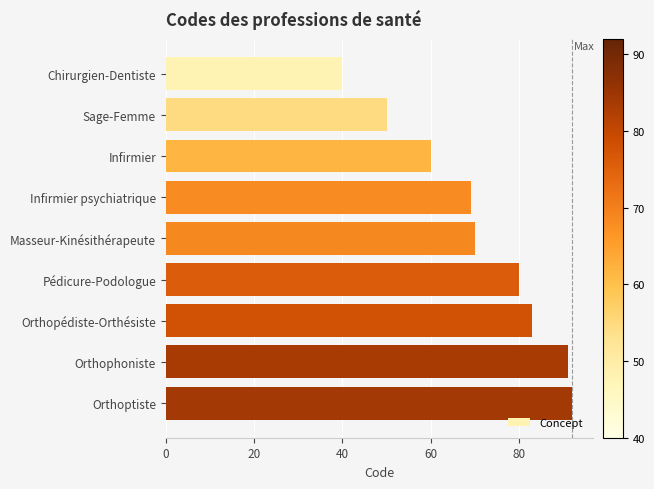

How many data points are less than 70?

4